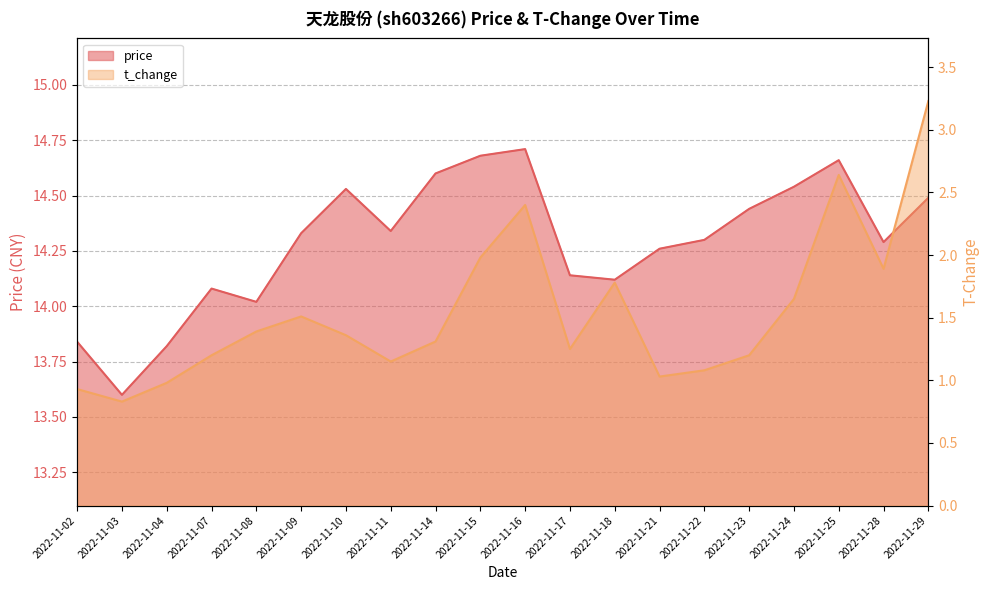

Rank the series by their maximum value, from lowest to highest.

t_change, price